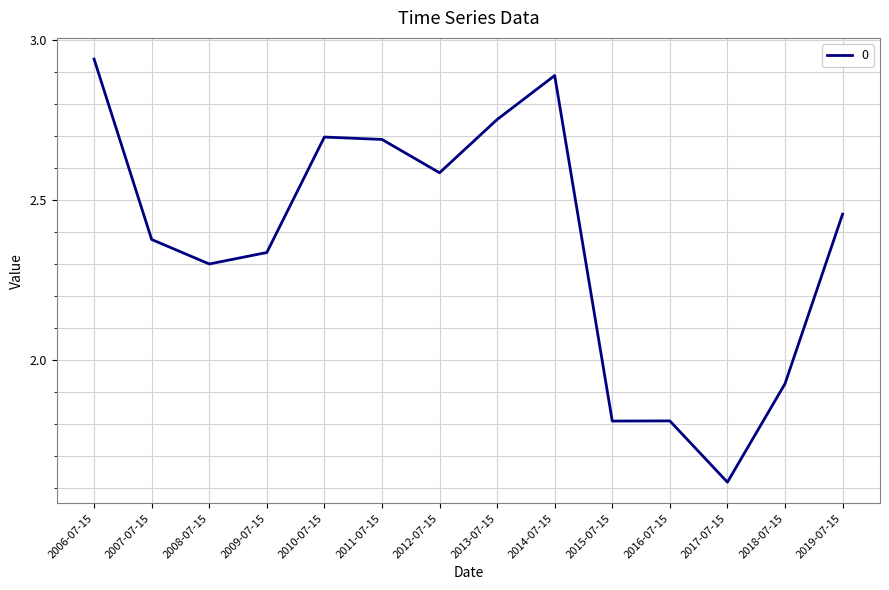

Which category has the highest value across all series?

2006-07-15